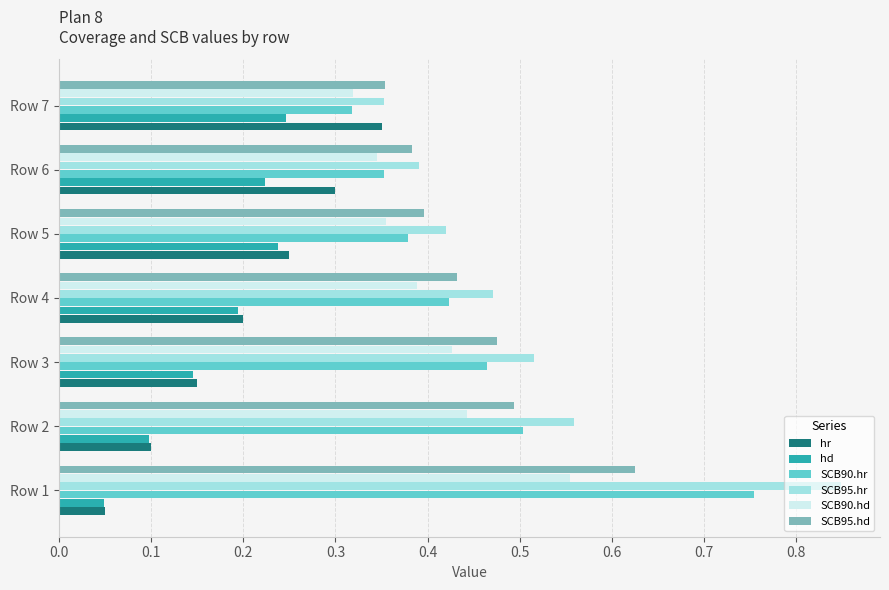

True or false: hr has a value of 0.1 at Row 3.

True